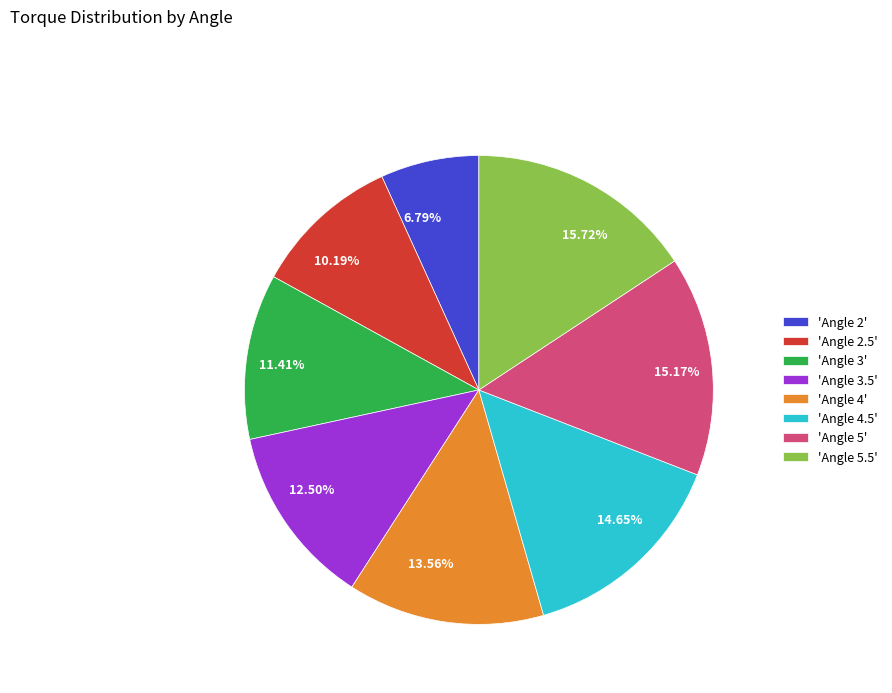

What is the ratio of the value at 13.56% to the value at 12.50%?

1.1